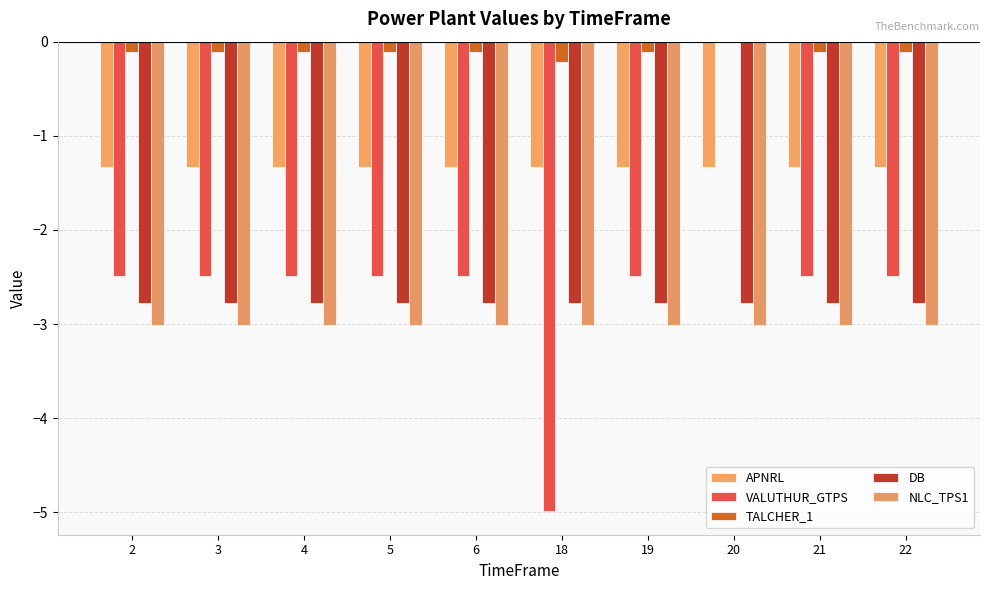

What is the sum of all VALUTHUR_GTPS values?

-24.9